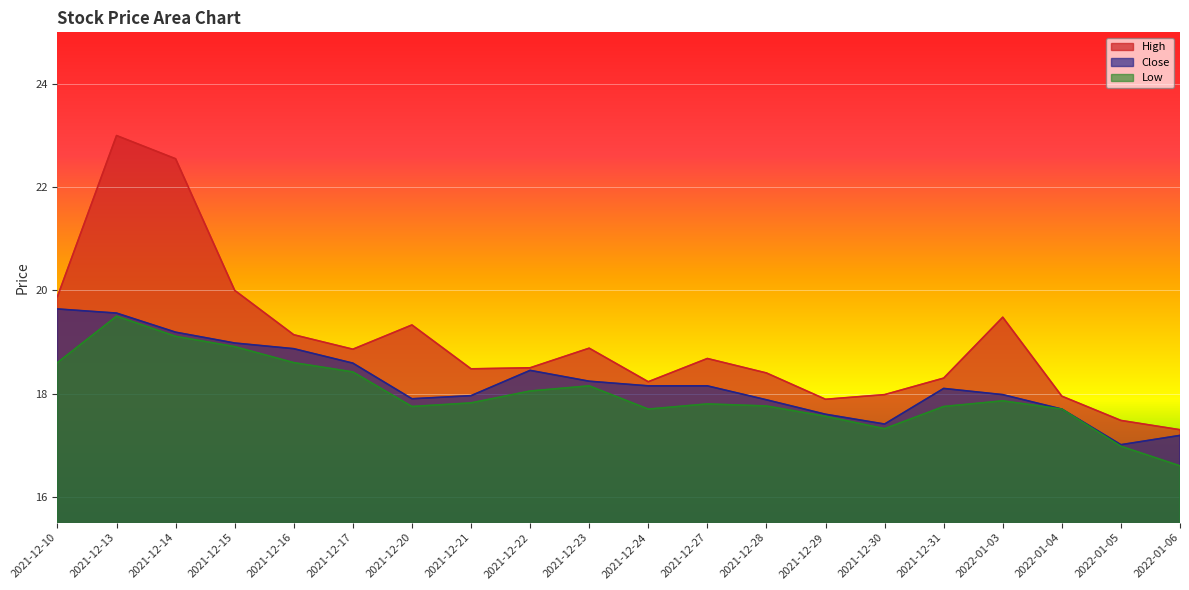

True or false: Low has more than 2 interior local peaks.

True